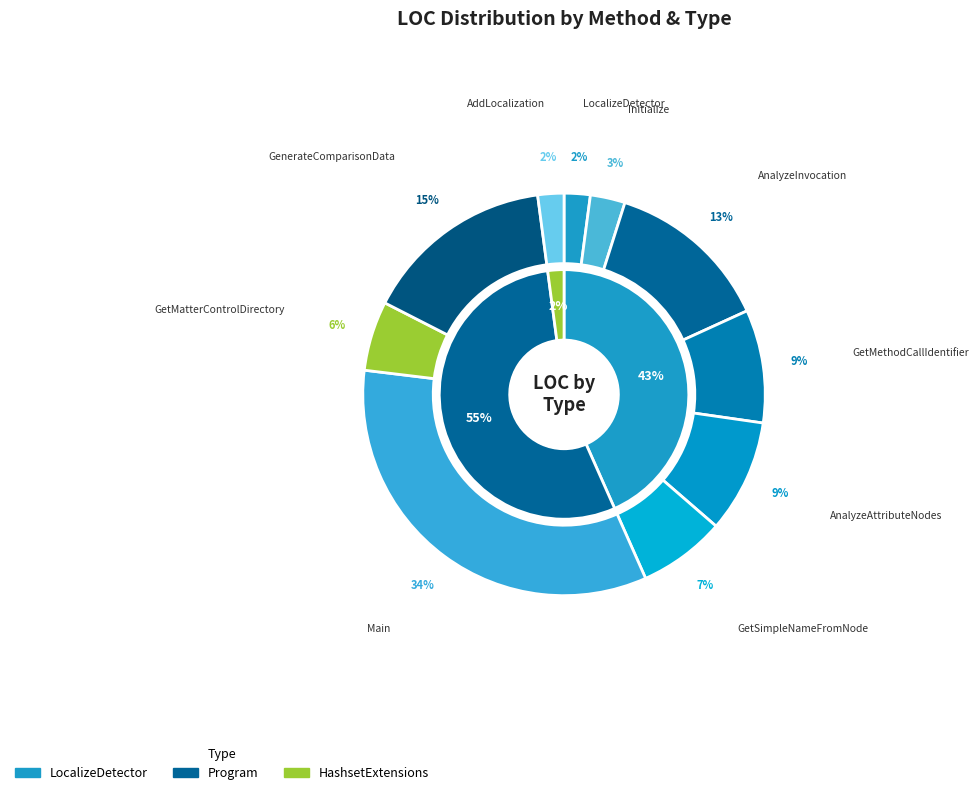

Combined, do AnalyzeAttributeNodes and GetMethodCallIdentifier account for over 50%?

No